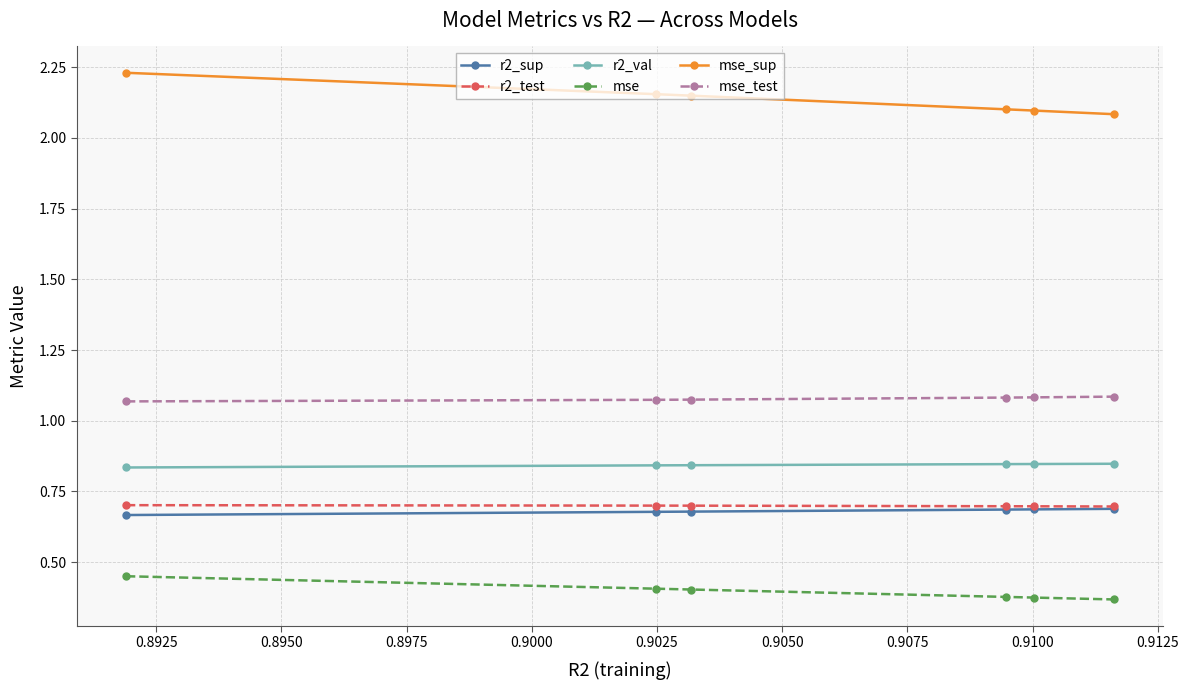

True or false: mse_sup and mse intersect in this chart.

False